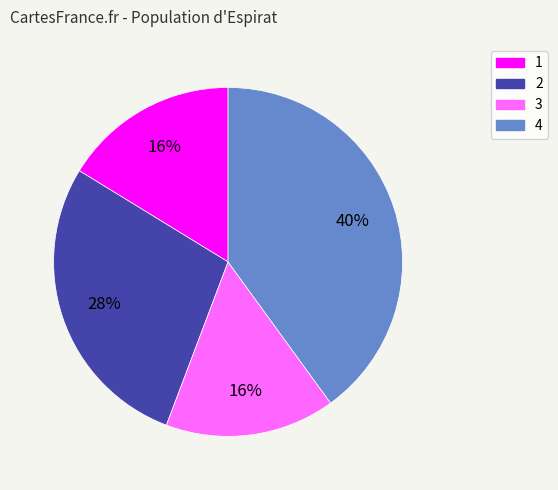

Is 1 the majority of the pie?

No